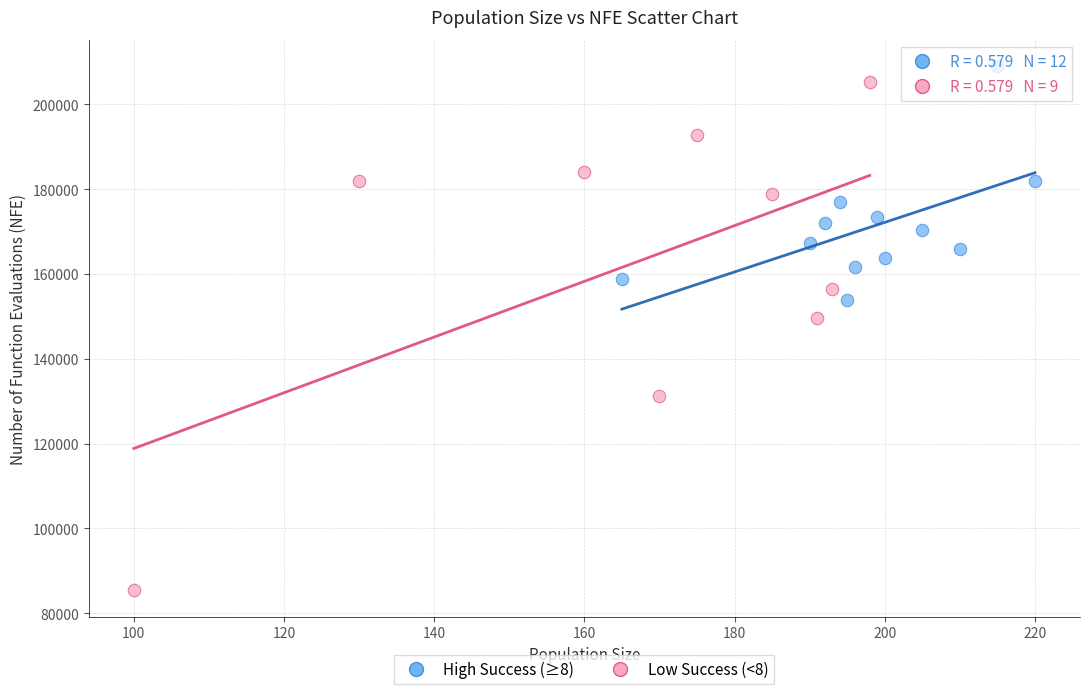

Which series has the widest spread of Y values?

Low Success (<8)